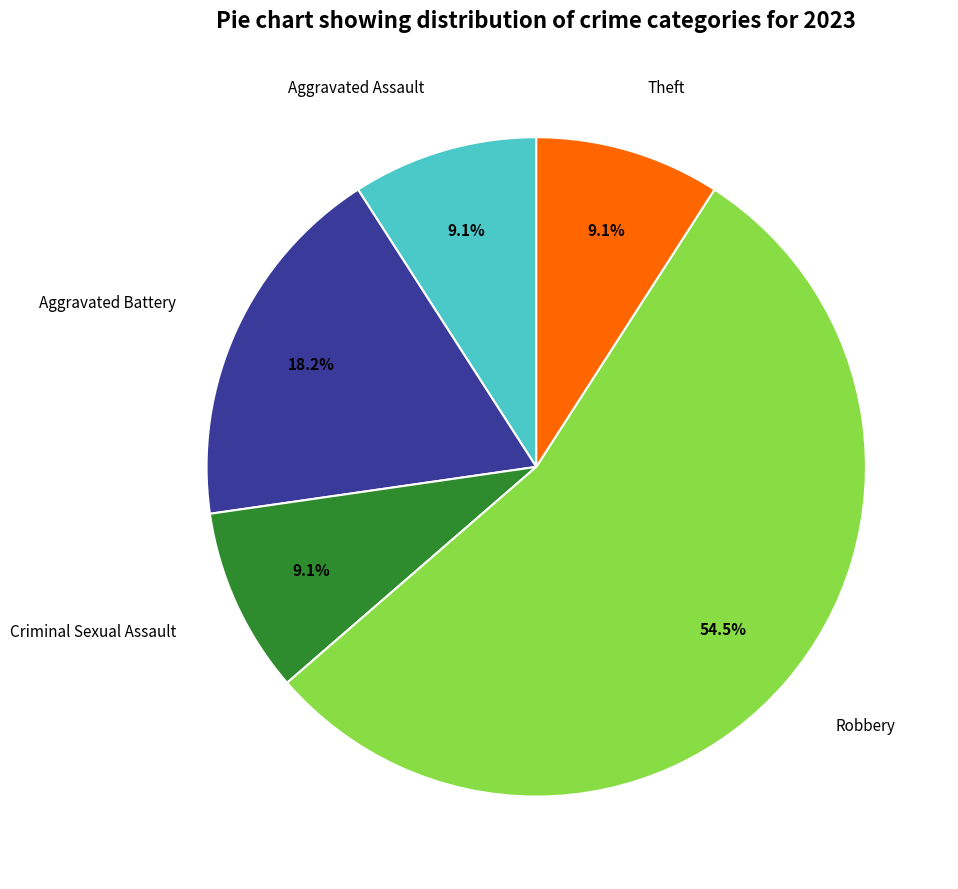

How many slices are in this pie chart?

5